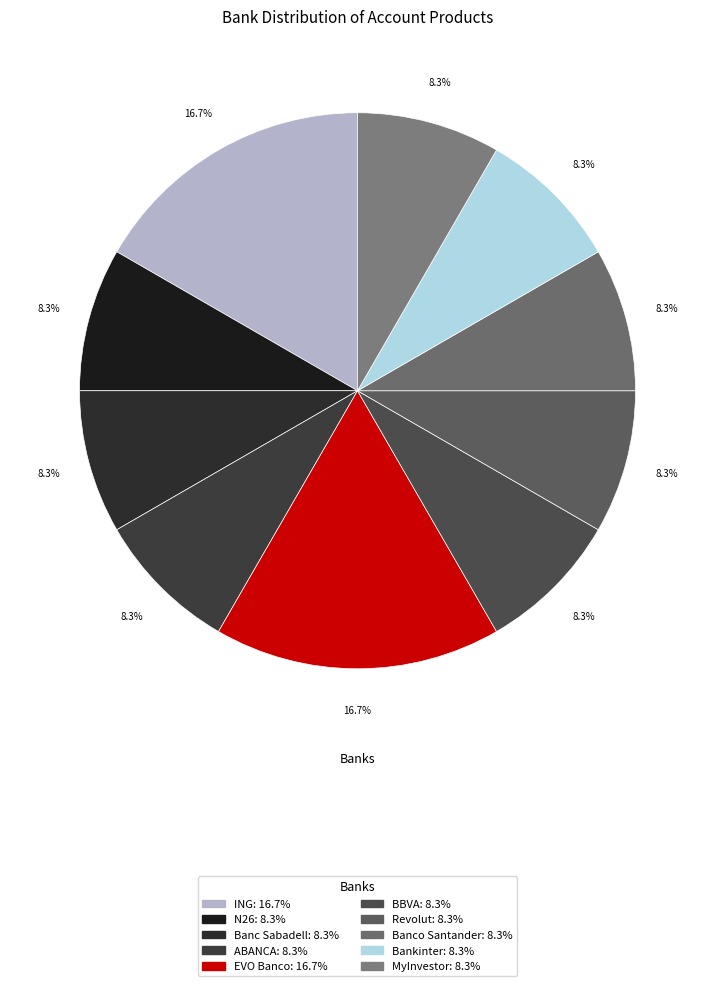

Combined, do N26 and ABANCA account for over 50%?

No